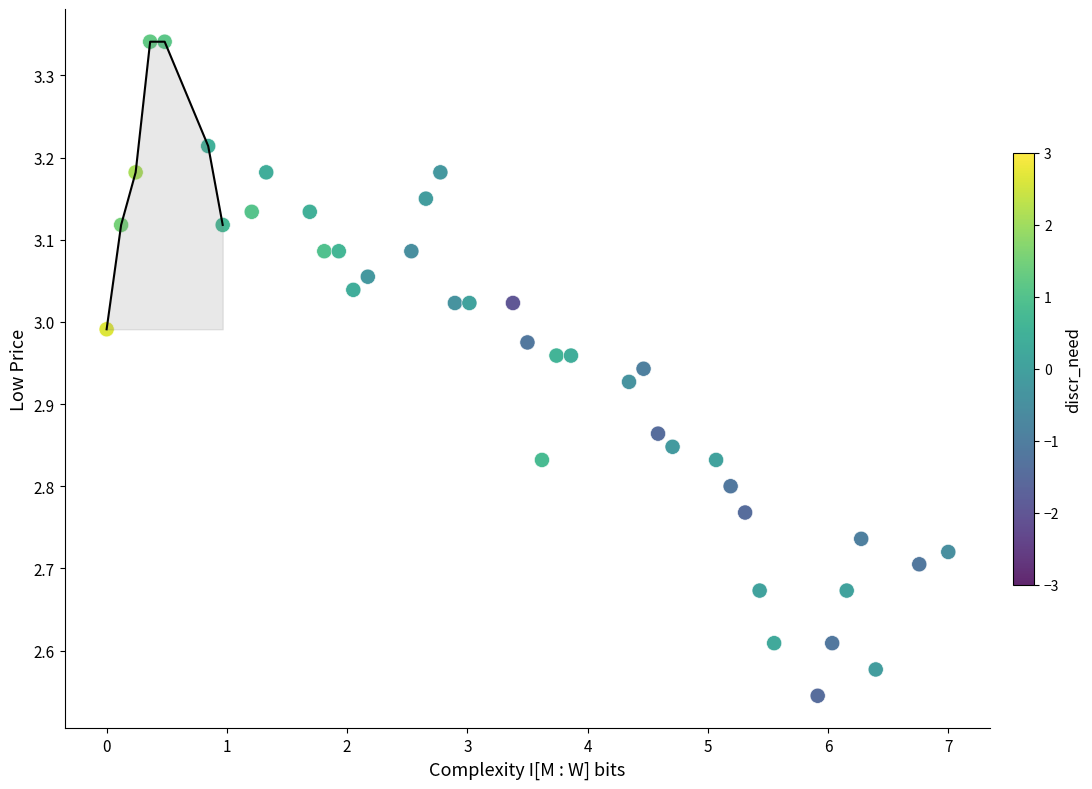

What is the range of Y values (max minus min)?

0.8